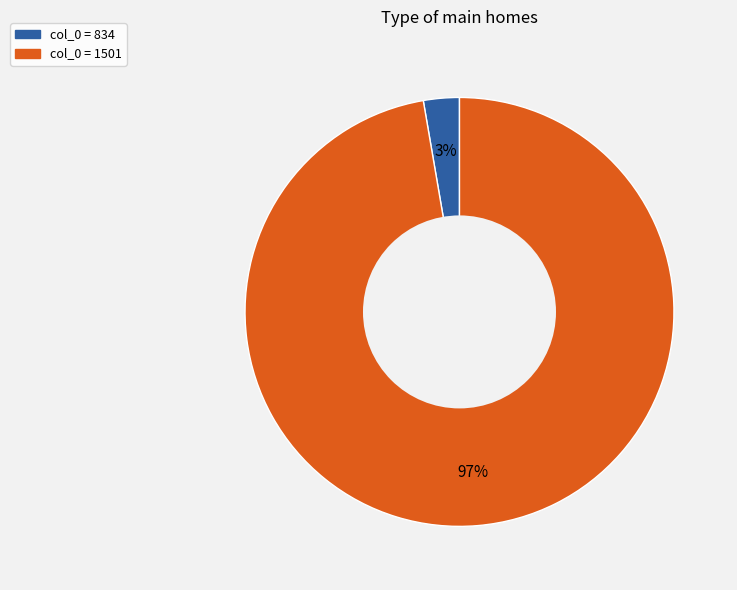

Which category has the smallest portion of the pie?

col_0 = 834